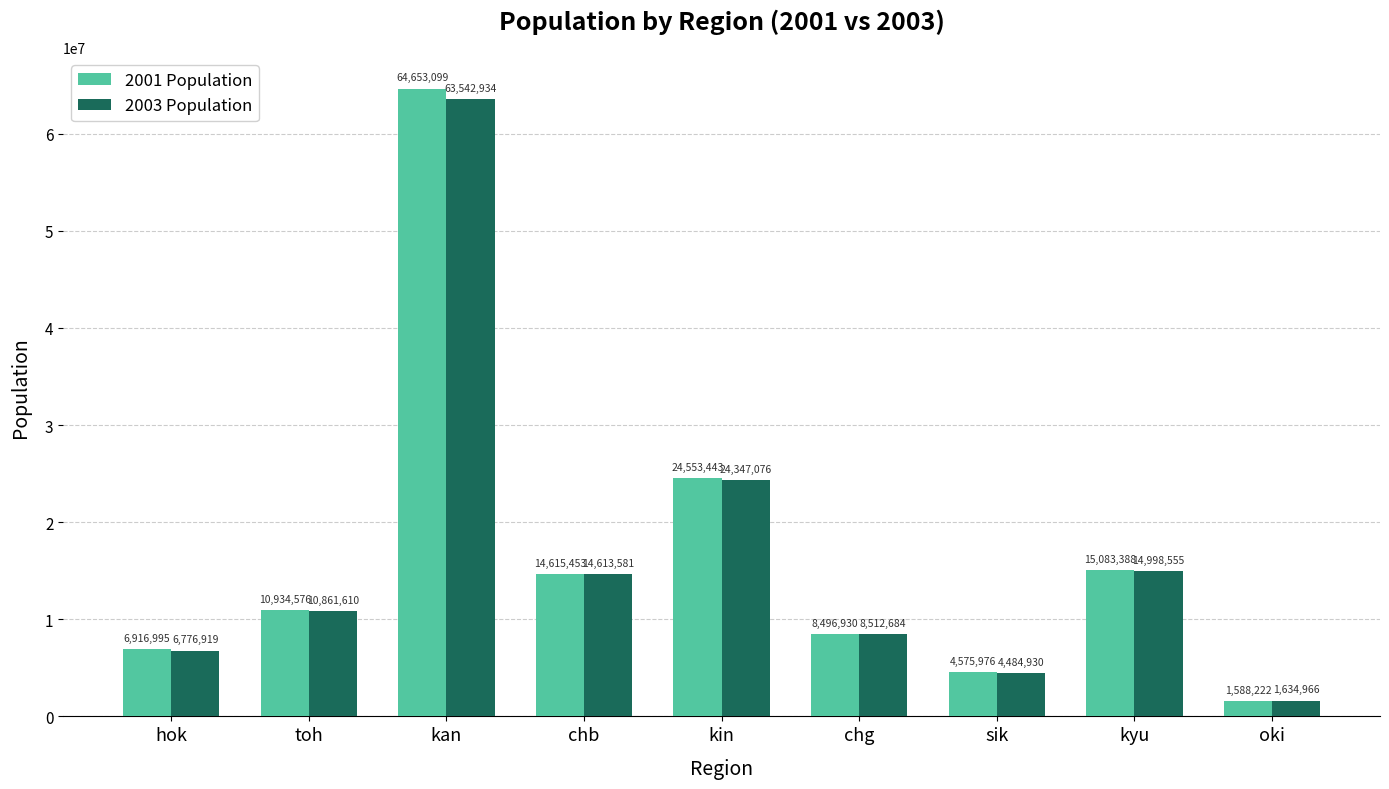

What is the value of the 2003 Population bar at the 7th from the left?

4484930